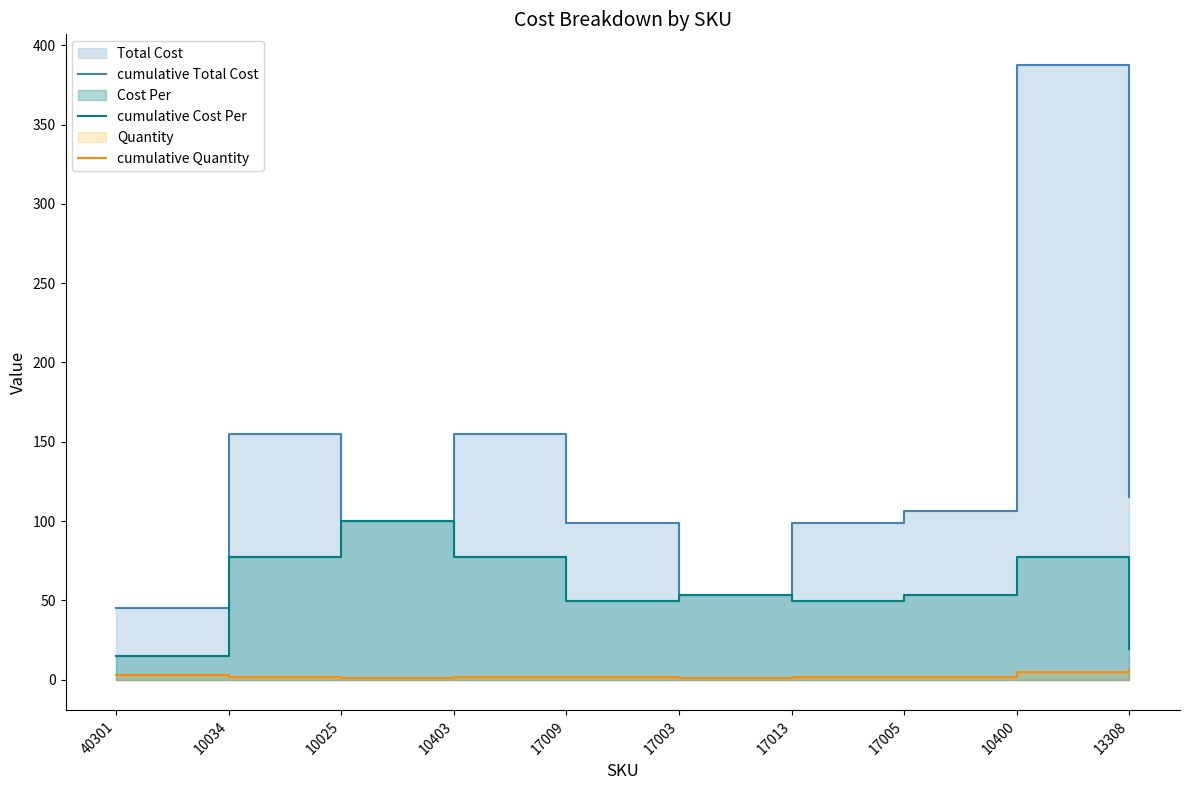

True or false: cumulative Cost Per has more than 0 interior local peaks.

True